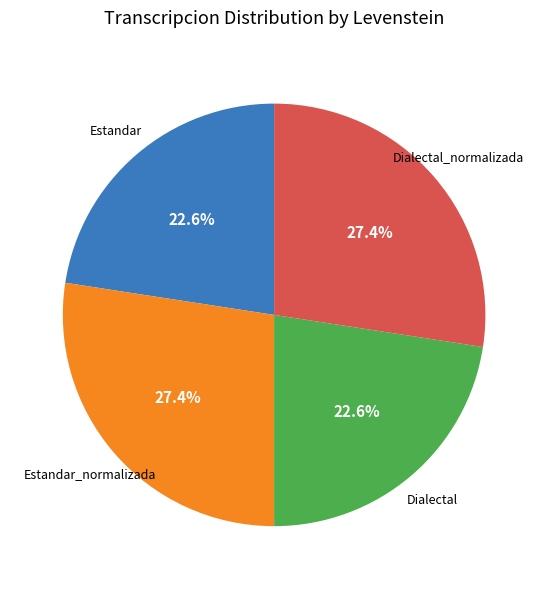

What percentage is NOT represented by Dialectal?

77.4%